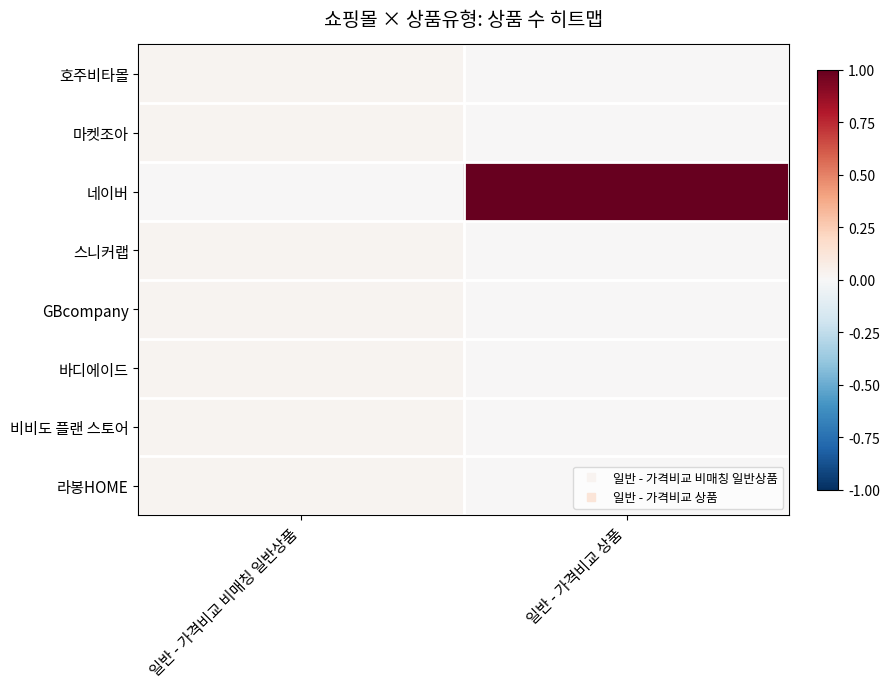

Between 일반 - 가격비교 비매칭 일반상품 and 일반 - 가격비교 상품, which series saw the biggest shift?

네이버